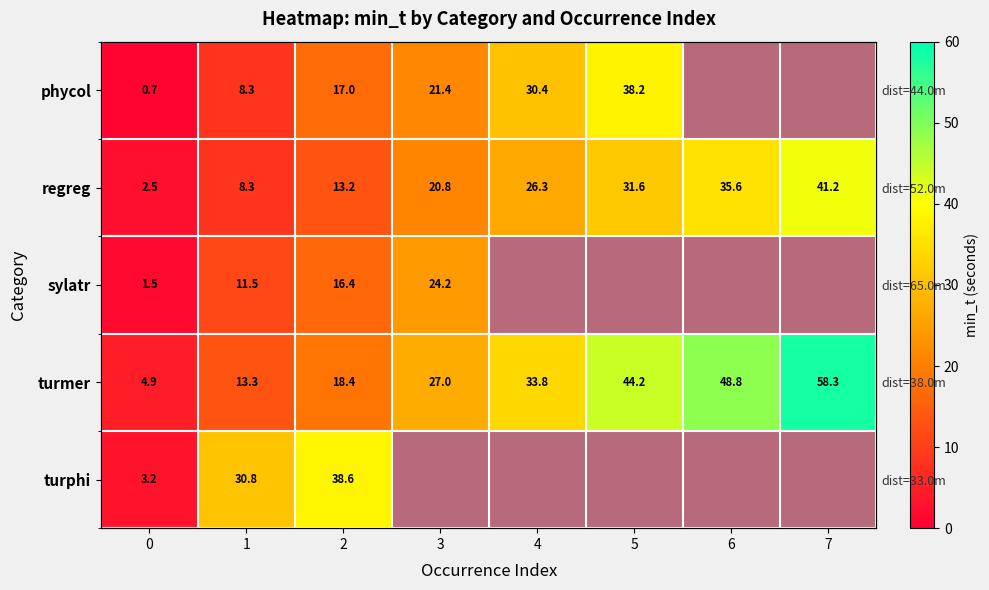

The value of turmer at 6 is 29.8. True or false?

False